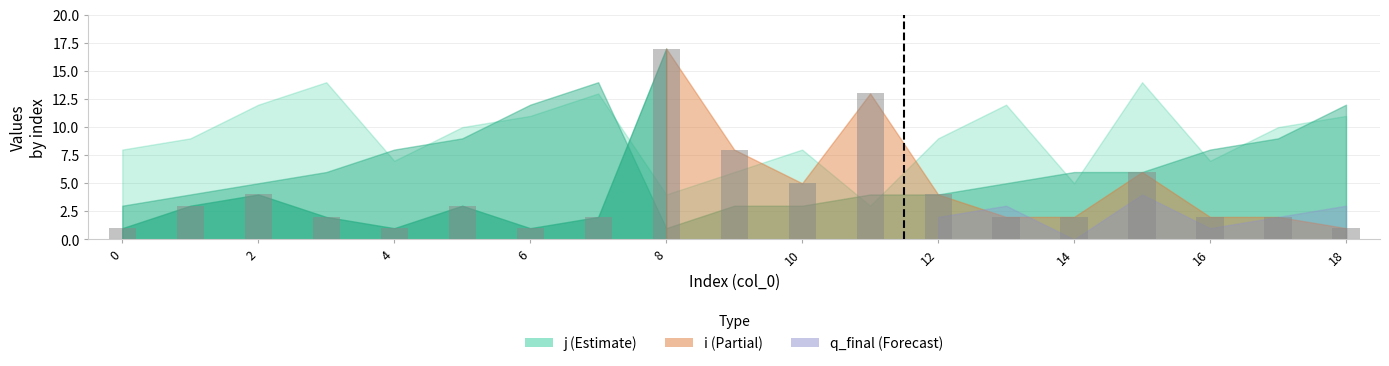

What is the difference between the maximum and second lowest values?

16